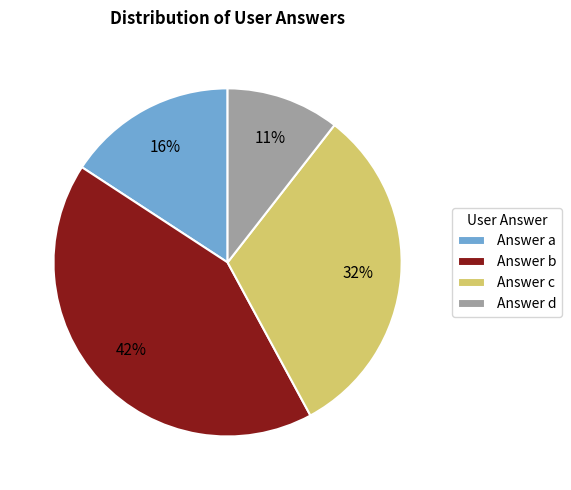

What percentage is the Answer c slice, to the nearest percent?

32%